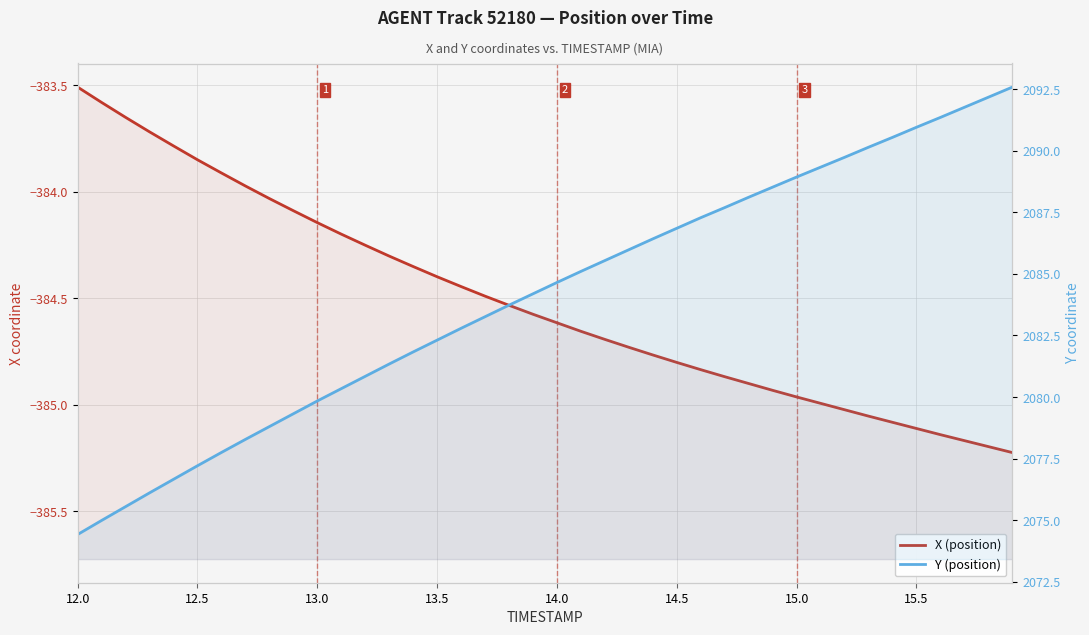

At 15.5, list the series in order from smallest to largest.

X (position), Y (position)